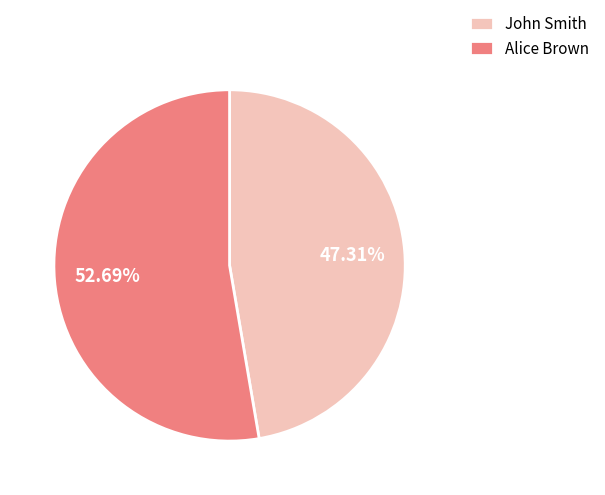

Rank the categories by value from lowest to highest.

John Smith, Alice Brown